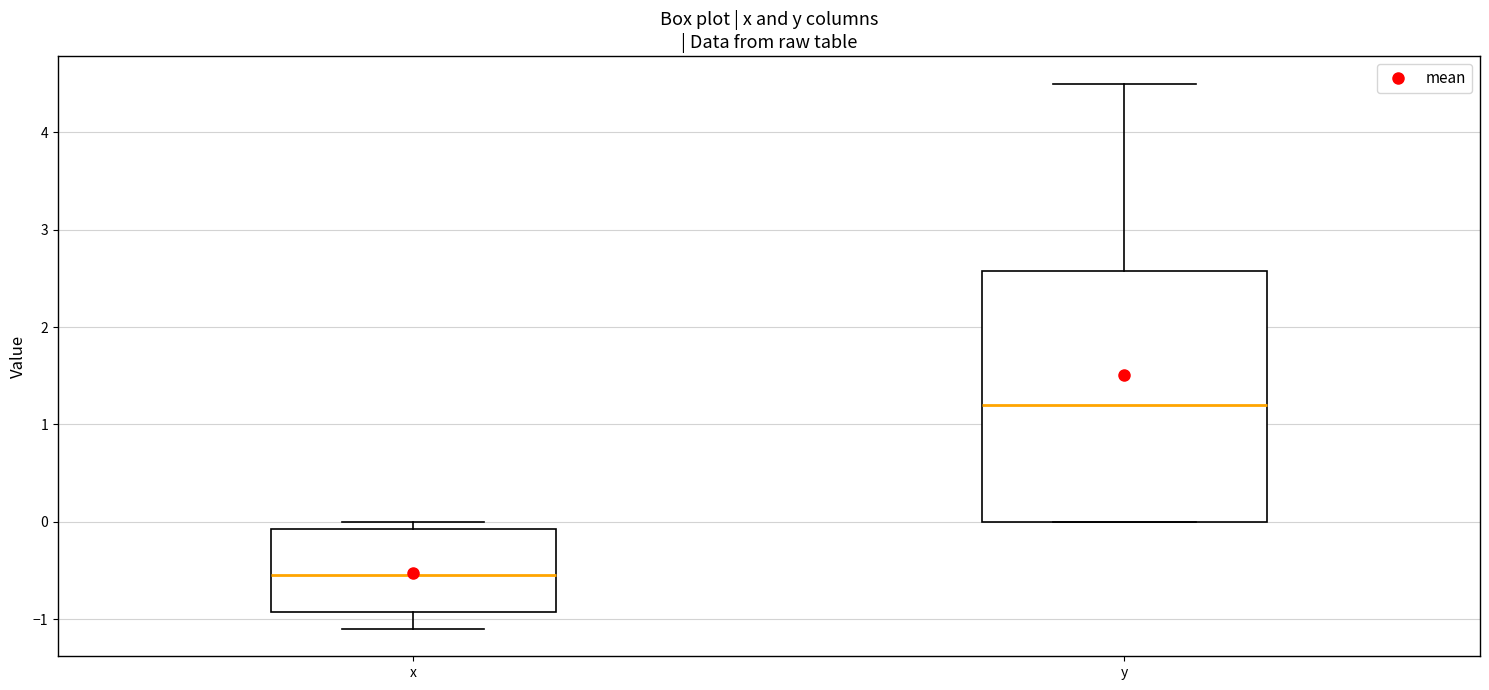

Reading left to right, read every box against the y-axis: the position of its median line, the range the box covers, and the ends of its whiskers. The values are not printed on the chart, so give them approximately, as read against the axis.

x: median -0.5, box -0.9 to -0.1, whiskers -1.1 to 0.0
y: median 1.2, box 0.0 to 2.6, whiskers 0.0 to 4.5